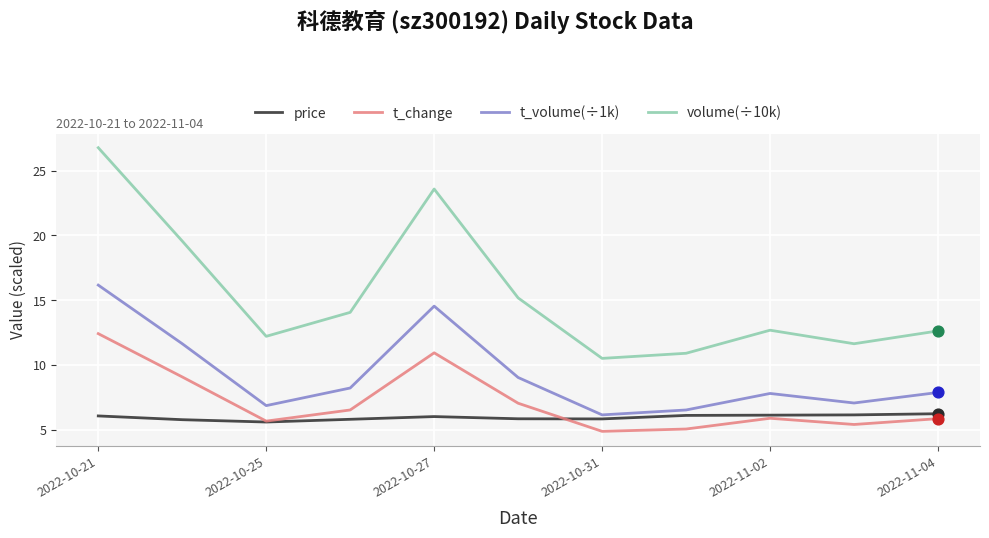

What are all the series names shown in the legend?

price, t_change, t_volume(÷1k), volume(÷10k)